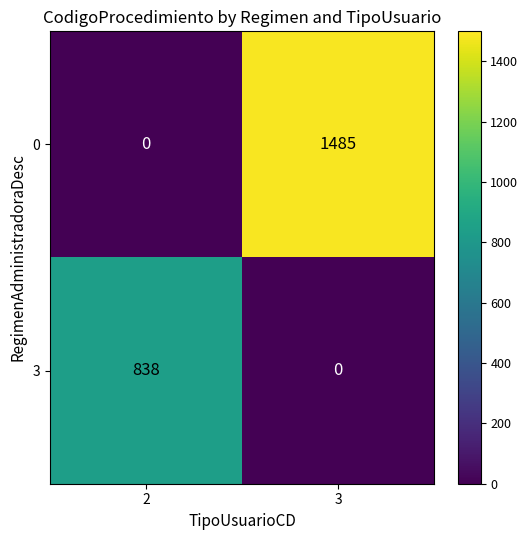

Reading left to right, what are all the values shown in this chart?

0: 2=0	3=1485
3: 2=838	3=0